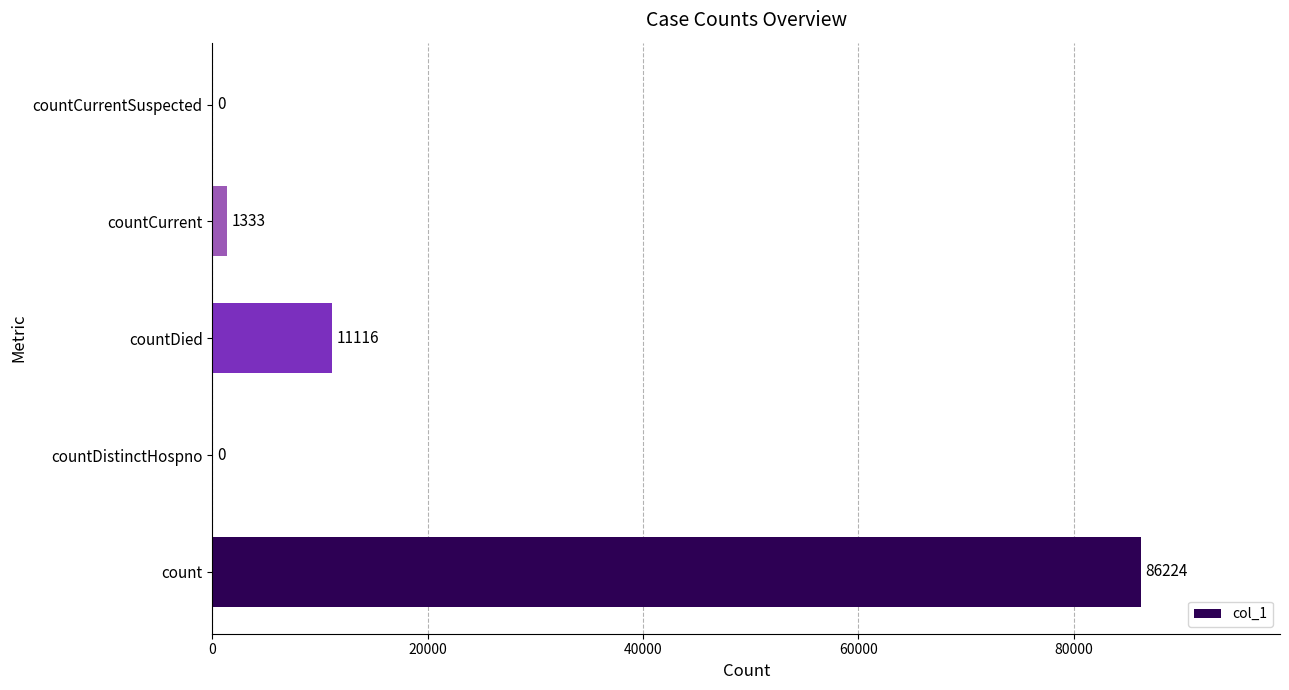

What is the sum of all values?

98673